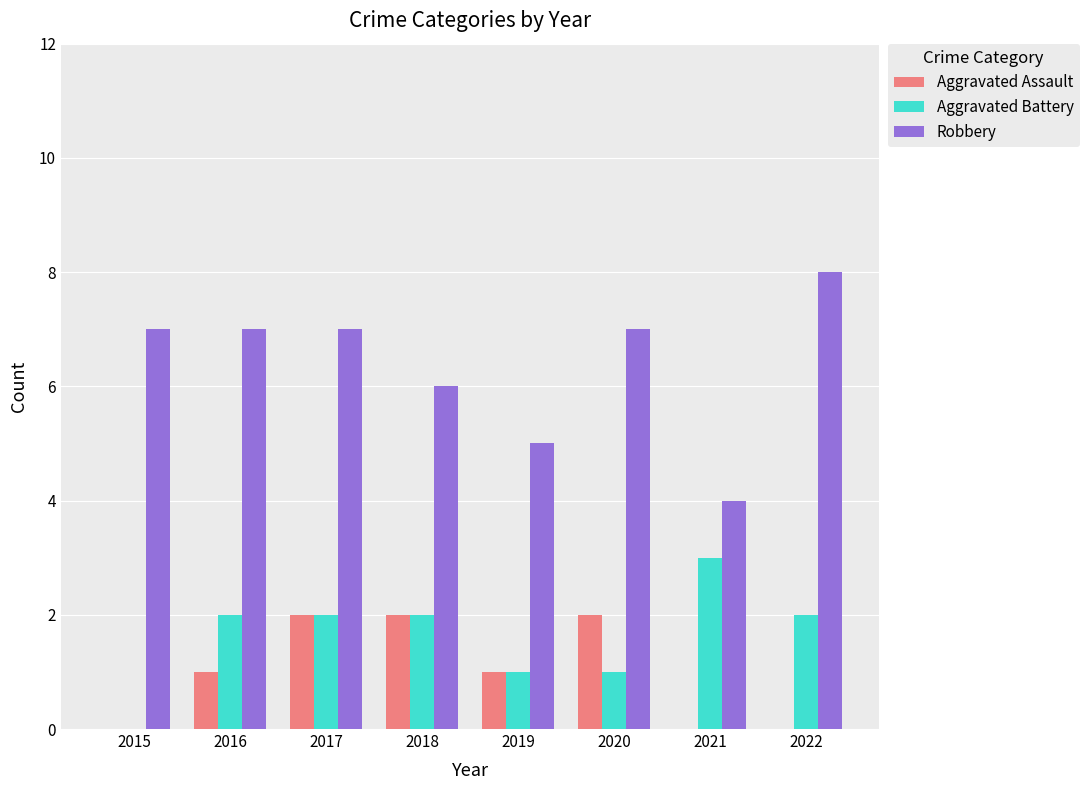

Read the Robbery value at 2022.

8